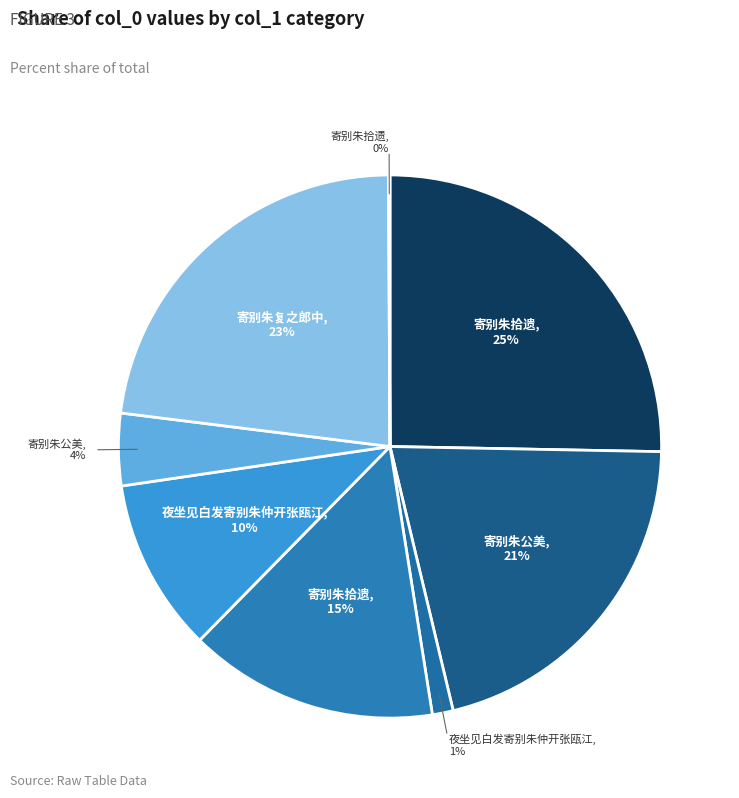

Is there any slice that represents more than half of the pie?

No